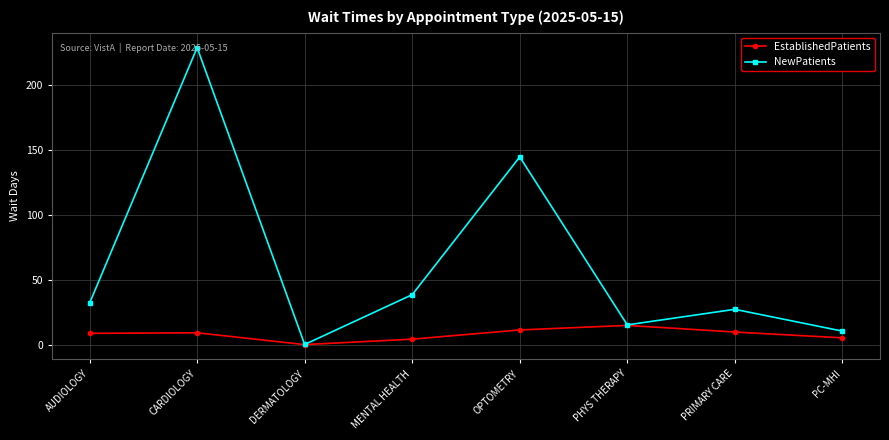

How many interior local valleys does the NewPatients series have?

2